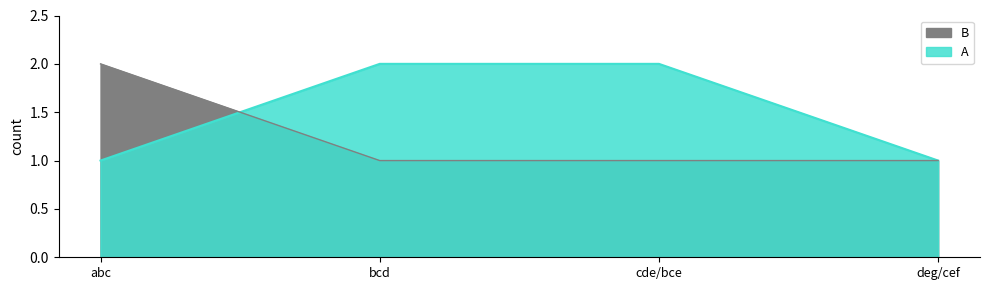

What is the difference between the highest and lowest values at bcd?

1